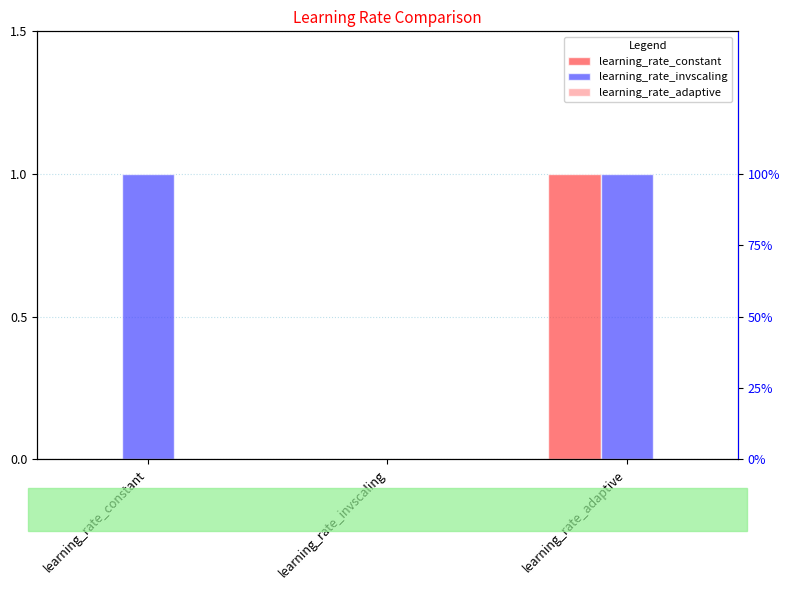

At which category does the chart reach its peak across all series?

learning_rate_adaptive